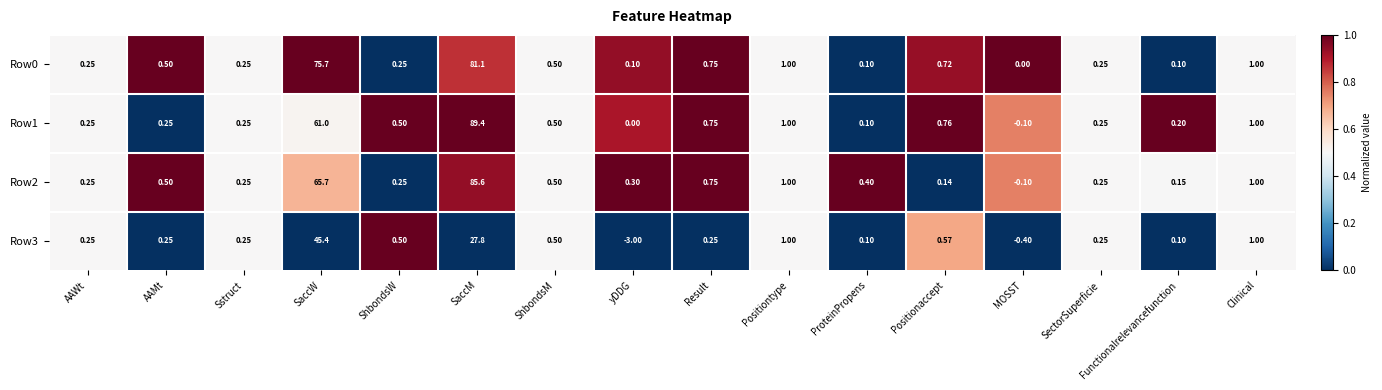

Which series has the largest total across all categories?

Row0